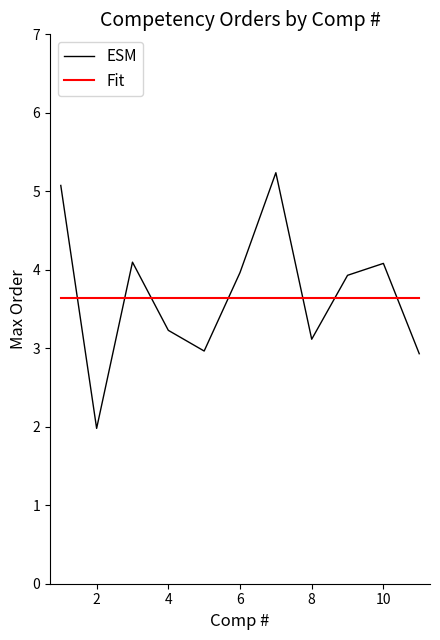

Which series ends up on top after the final intersection of Fit and ESM?

Fit